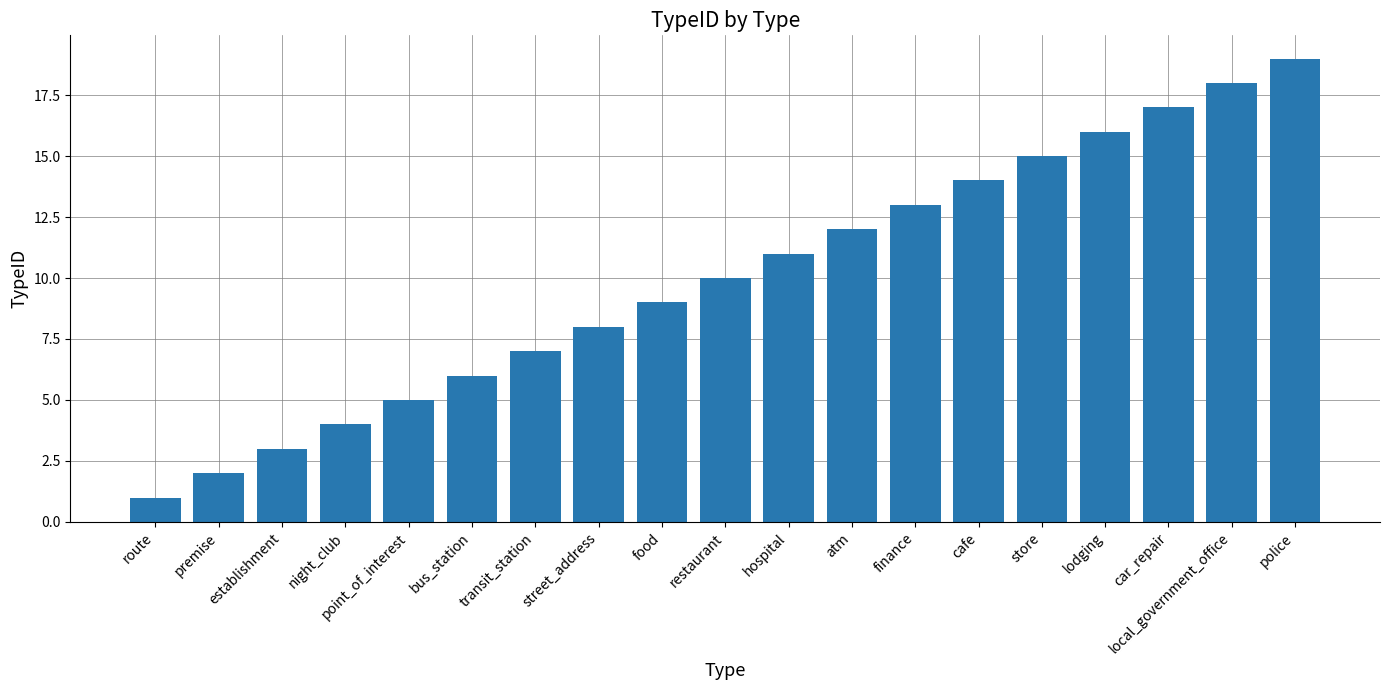

What is the maximum value shown in the chart?

19